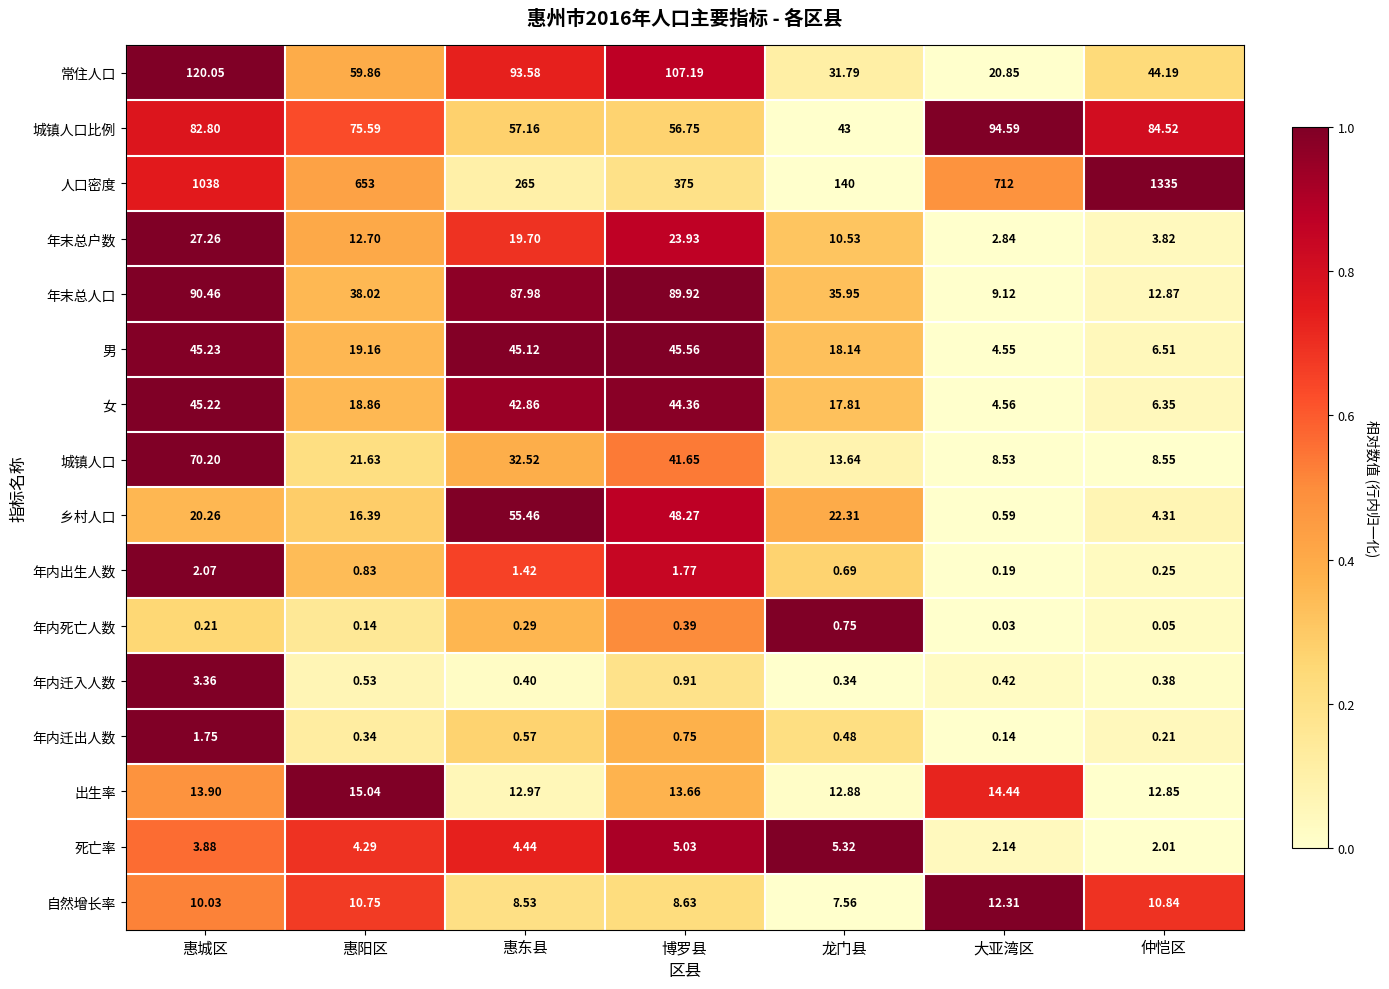

Where does the 自然增长率 series first go above 10?

惠城区